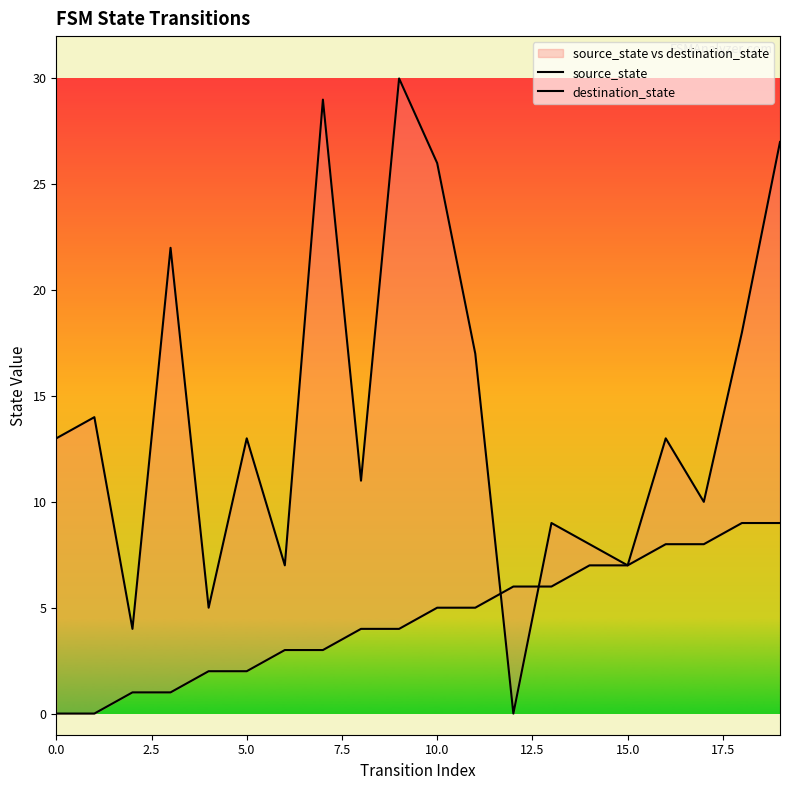

Which series has the largest range (max minus min)?

destination_state